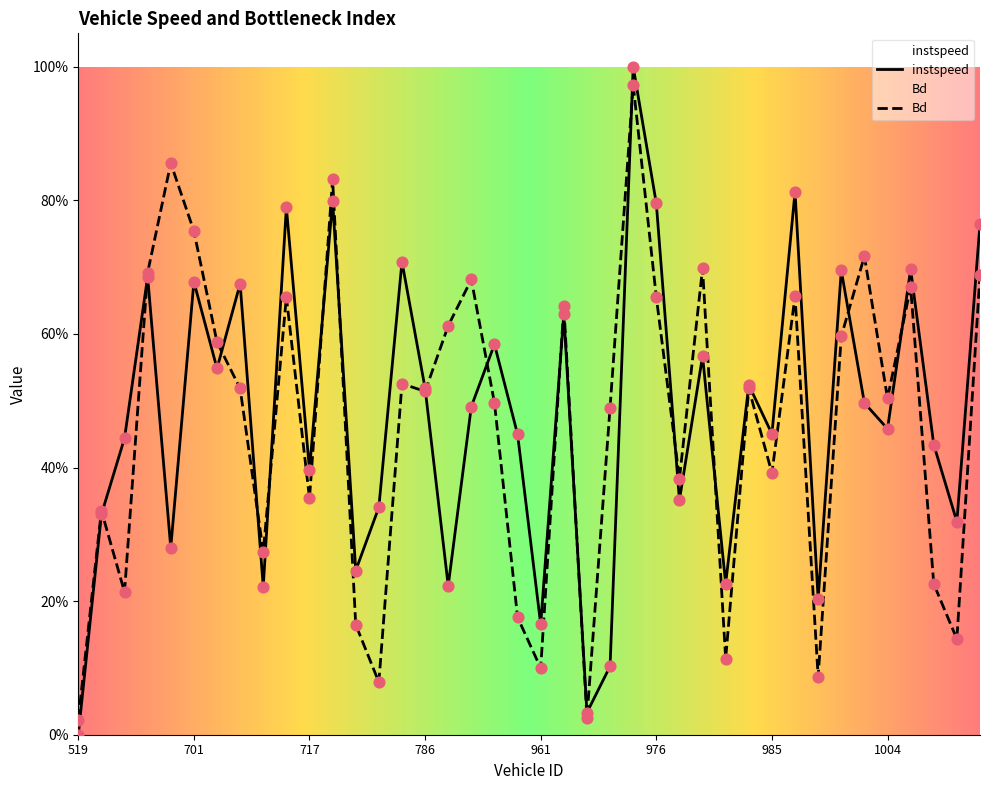

Which series contains the highest Y value?

instspeed